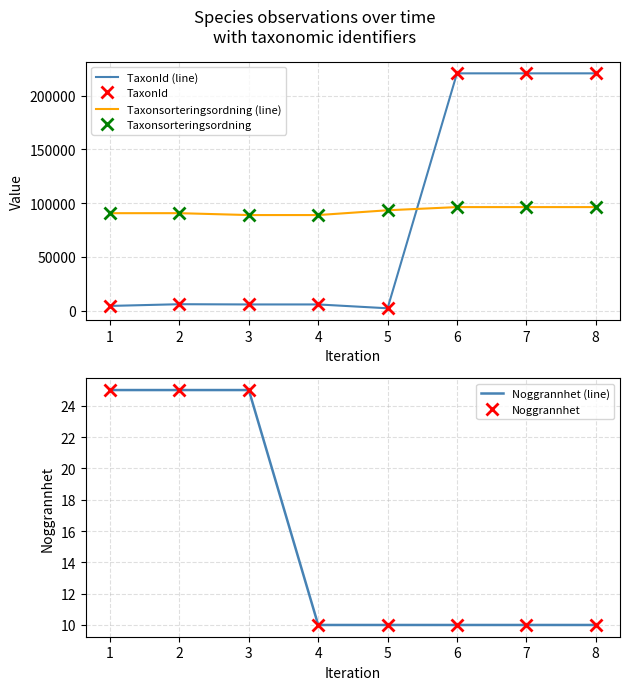

At how many categories does at least one series exceed 190020?

3